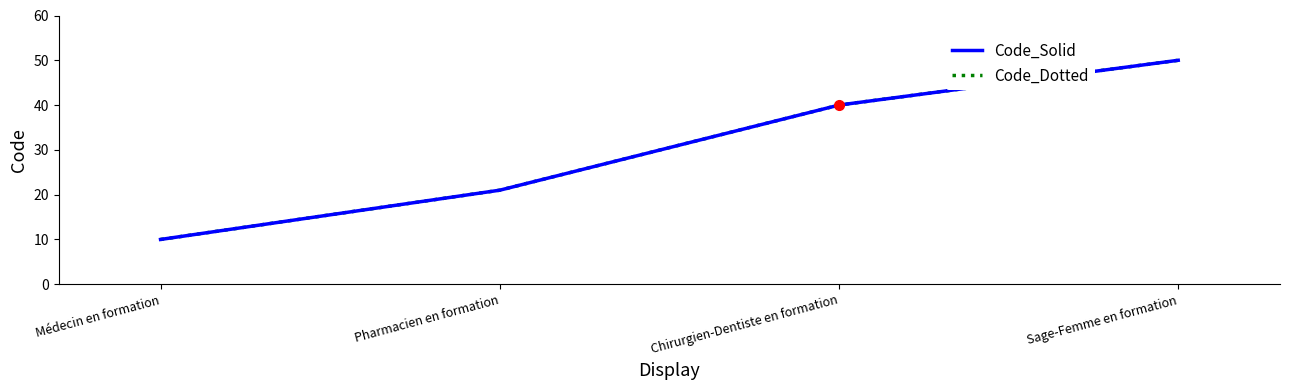

True or false: Code_Dotted has a value of 10 at Médecin en formation.

True